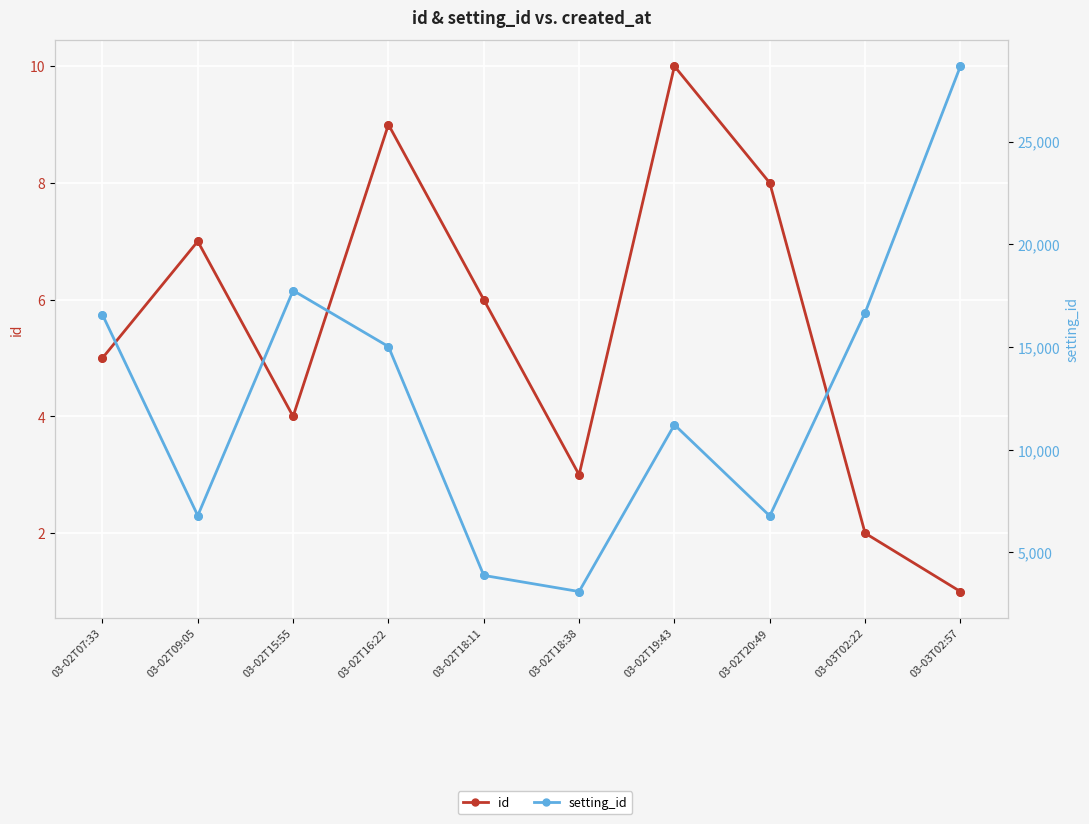

At how many categories does at least one series exceed 9961?

6